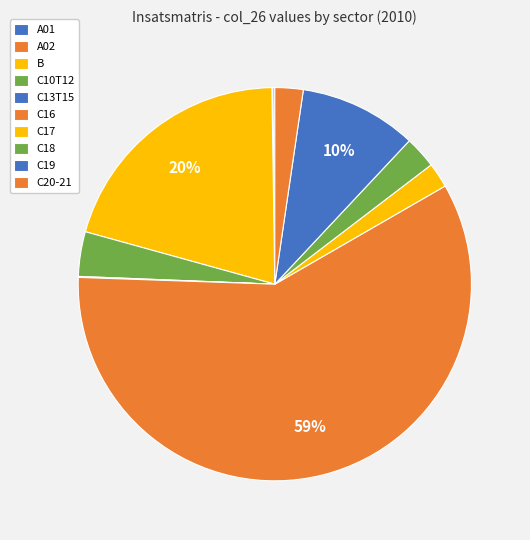

How many slices are in this pie chart?

9